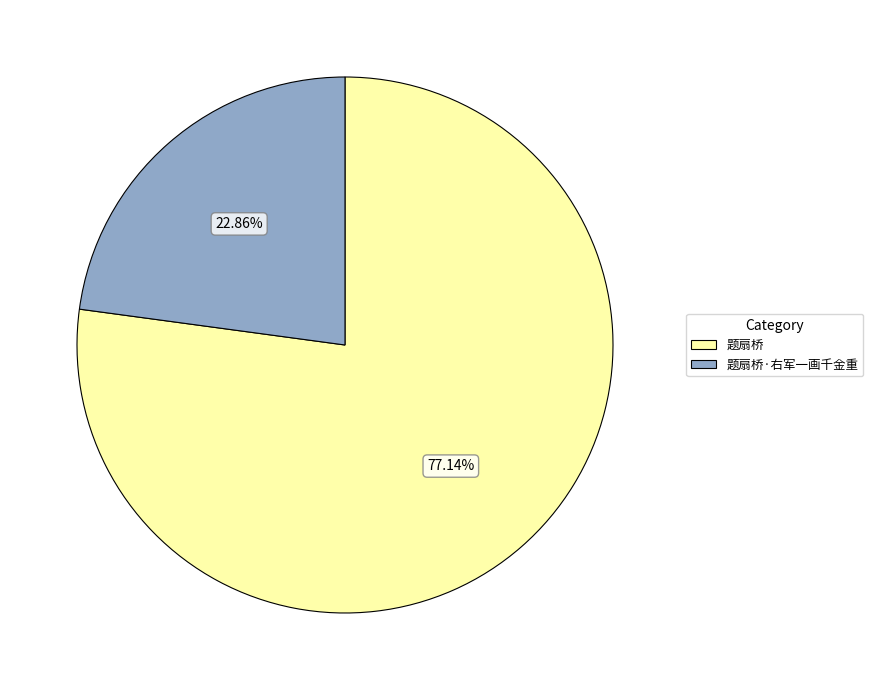

Which has a higher value, 题扇桥 or 题扇桥·右军一画千金重?

题扇桥